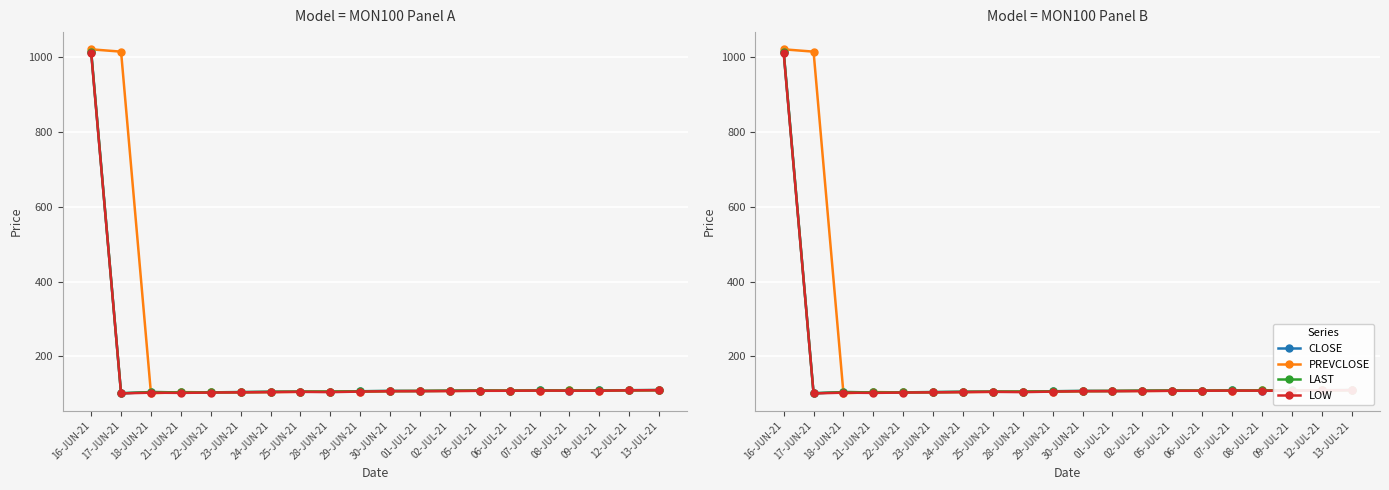

What is the difference between the CLOSE values at 25-JUN-21 and 06-JUL-21?

2.8